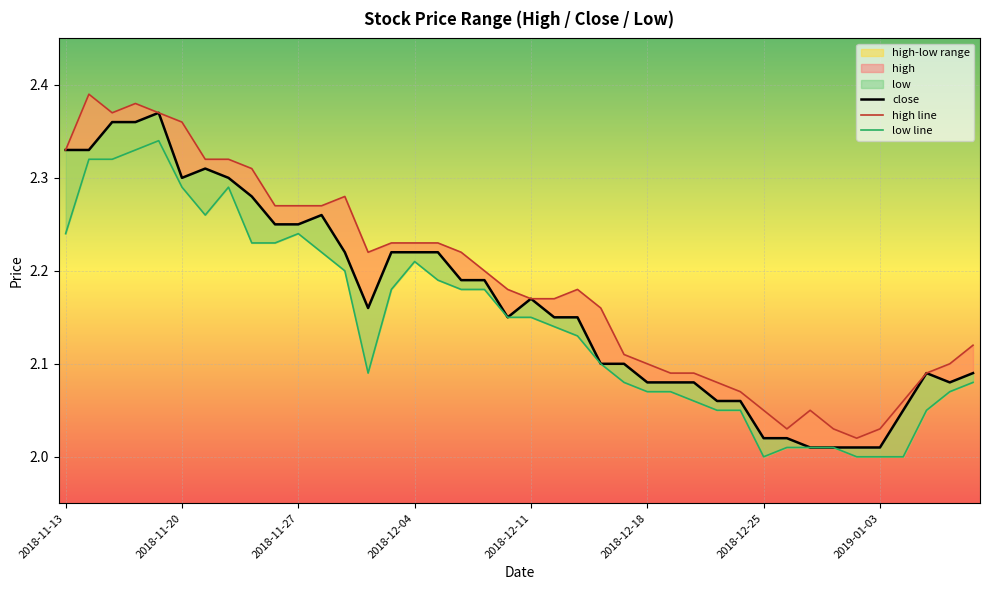

What is the greatest value displayed?

2.4